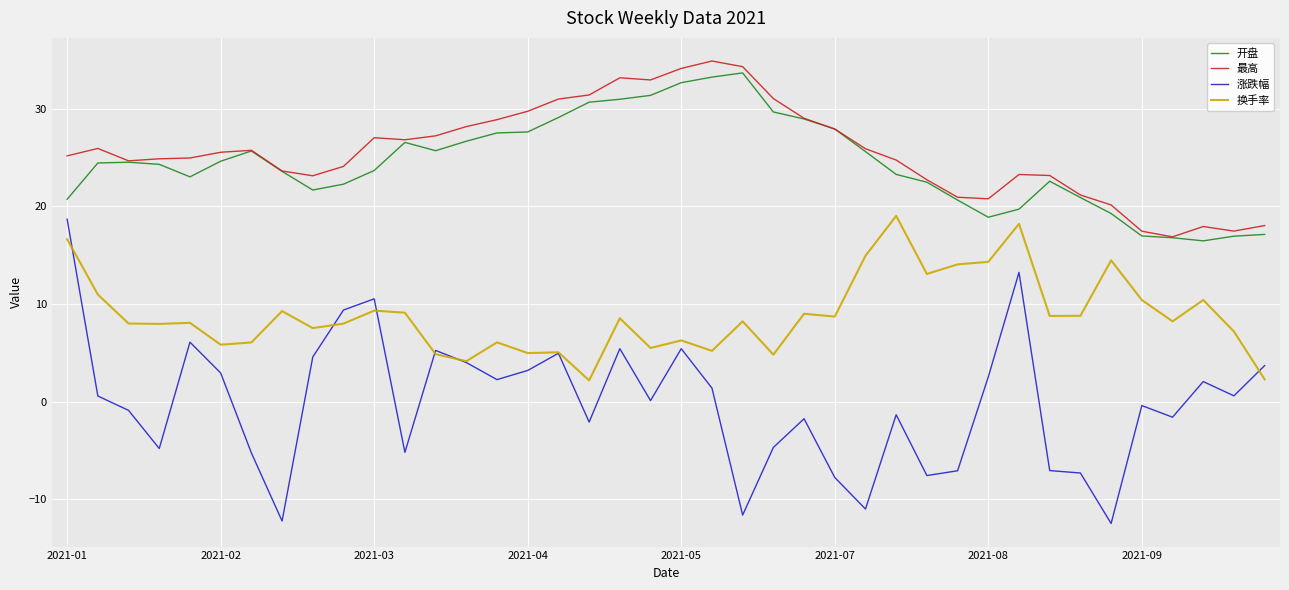

What is the greatest value displayed?

34.9